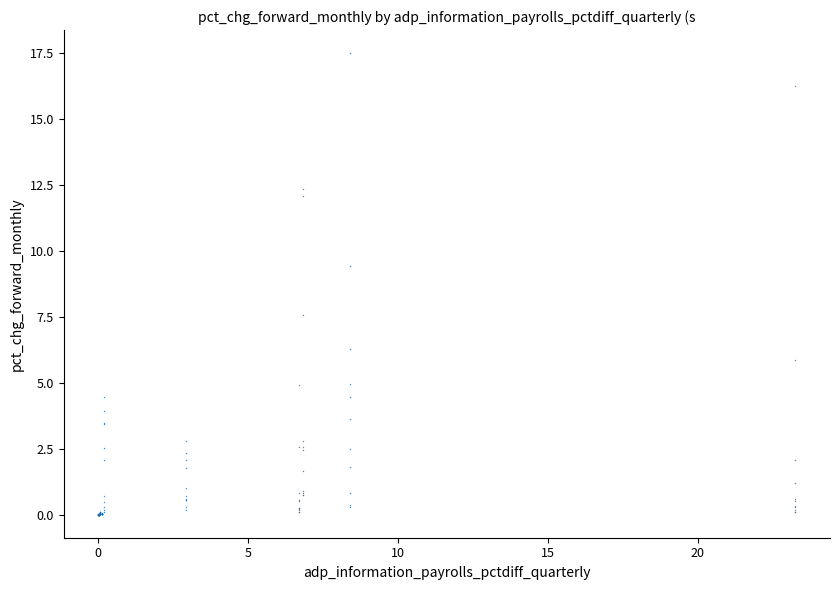

What Y value in the scatter plot is closest to 8?

7.6